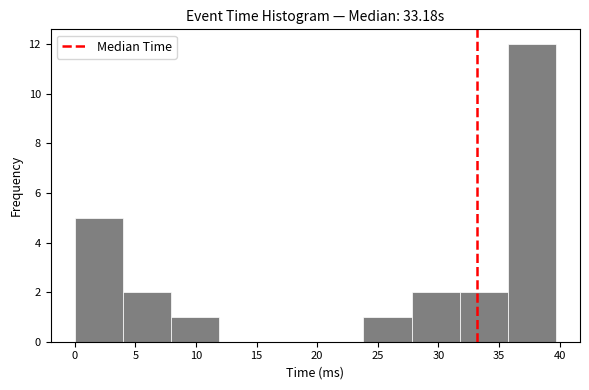

Reading left to right, transcribe this chart: for each bar, give the range it covers on the x-axis and its height. Neither the bar edges nor the heights are printed on the chart, so give them approximately, as read against the axes.

0.0 to 4.0: 5
4.0 to 8.0: 2
8.0 to 12.0: 1
12.0 to 16.0: 0
16.0 to 20.0: 0
20.0 to 24.0: 0
24.0 to 28.0: 1
28.0 to 32.0: 2
32.0 to 35.5: 2
35.5 to 39.5: 12